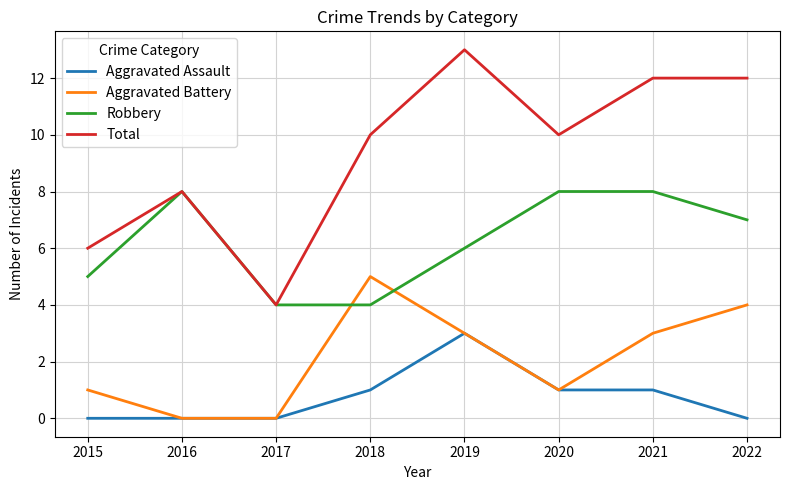

What is the approximate value of Aggravated Battery at 2018?

5